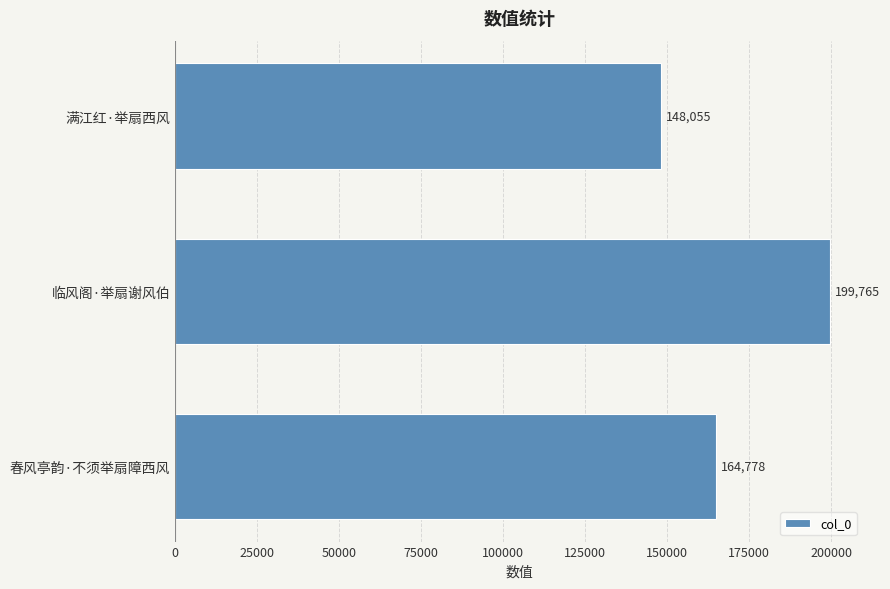

How many values are below 164778?

1